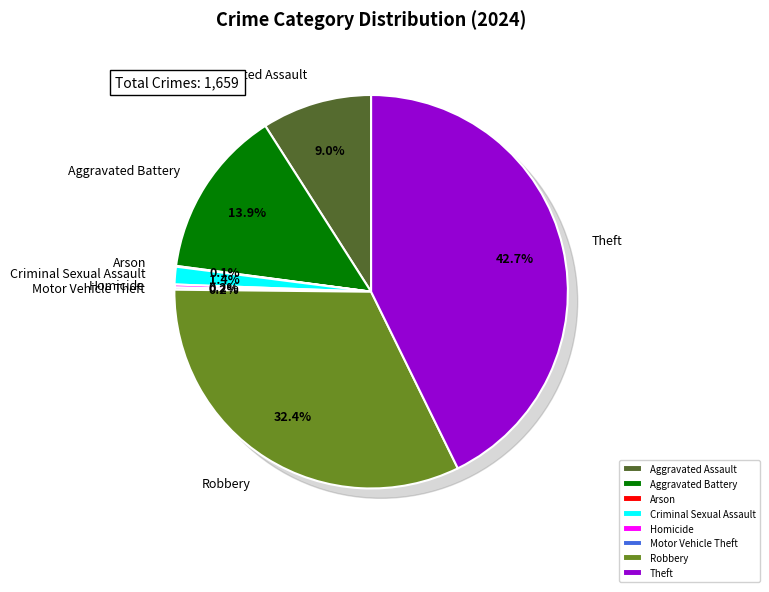

How many slices are in this pie chart?

8